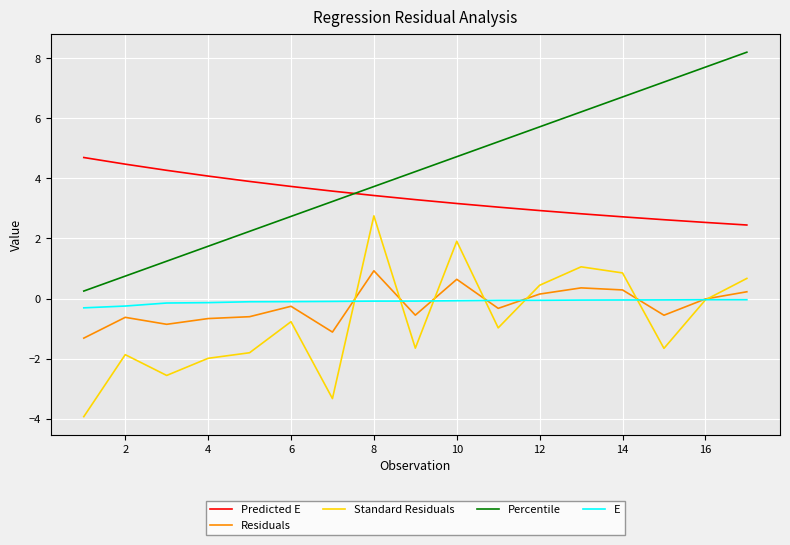

Does the chart have visible grid lines?

Yes